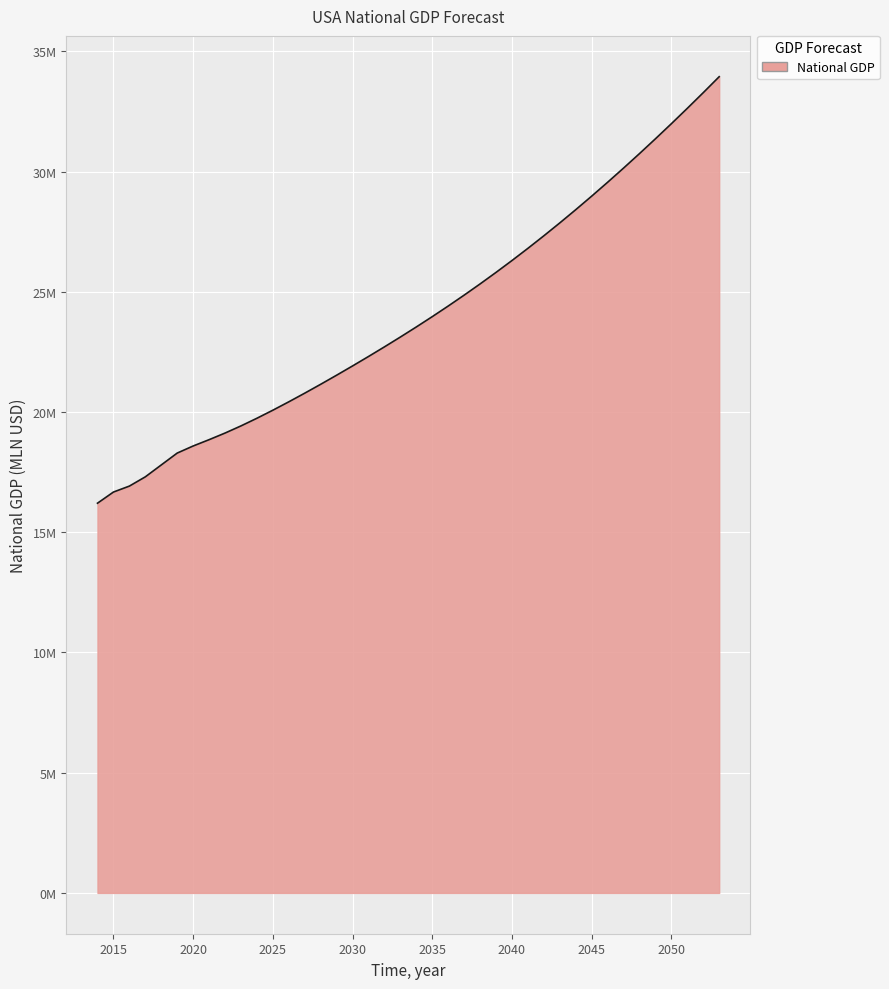

Rank the categories by value from highest to lowest.

2053, 2052, 2051, 2050, 2049, 2048, 2047, 2046, 2045, 2044, 2043, 2042, 2041, 2040, 2039, 2038, 2037, 2036, 2035, 2034, 2033, 2032, 2031, 2030, 2029, 2028, 2027, 2026, 2025, 2024, 2023, 2022, 2021, 2020, 2019, 2018, 2017, 2016, 2015, 2014